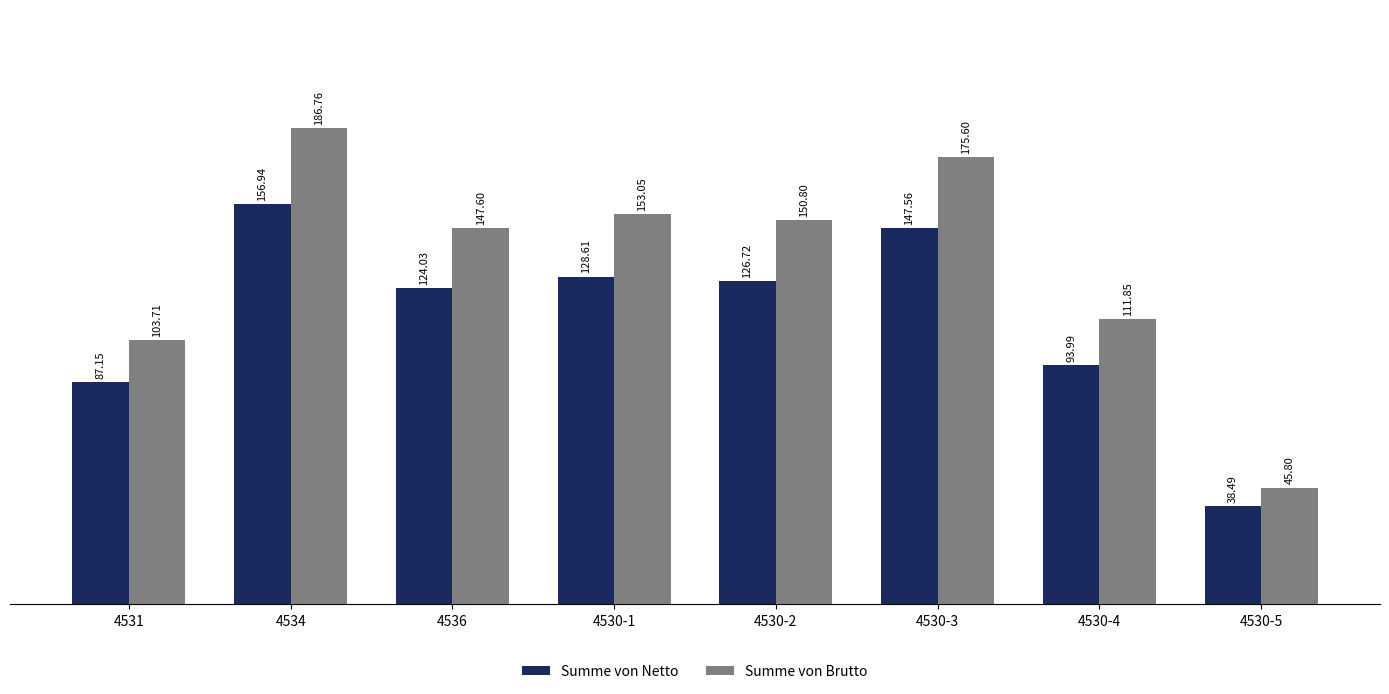

What is the label of the 4th bar from the right?

4530-2